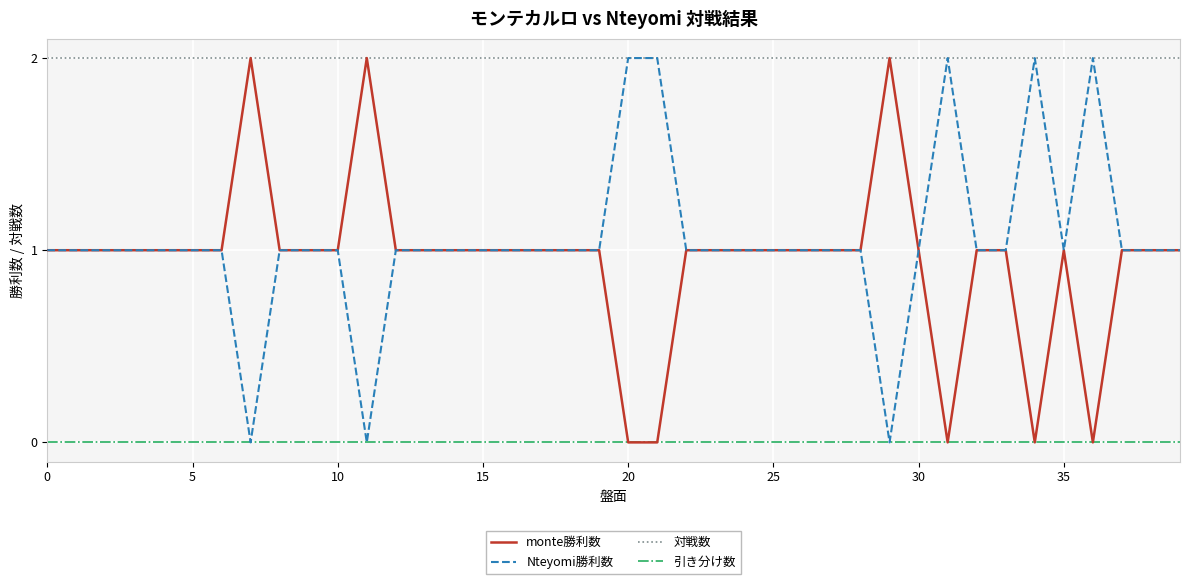

Which series has the largest total across all categories?

対戦数